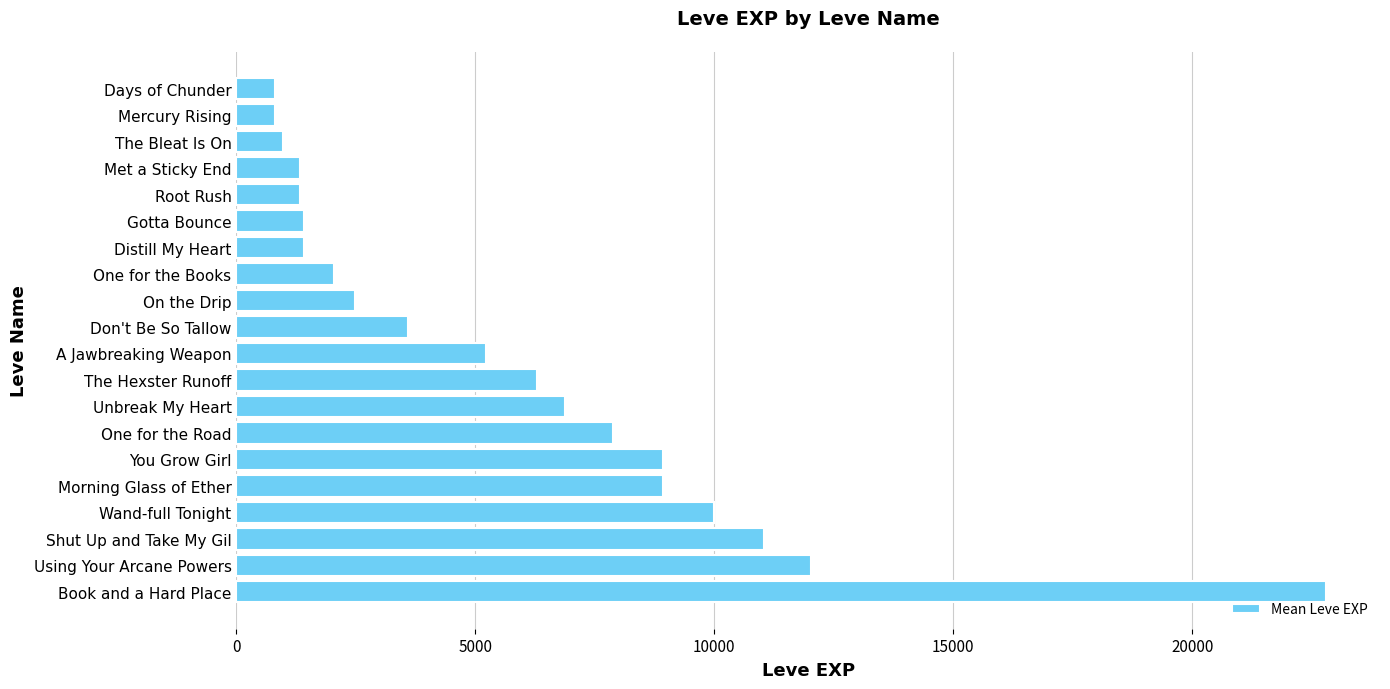

Does the chart contain any negative values?

No